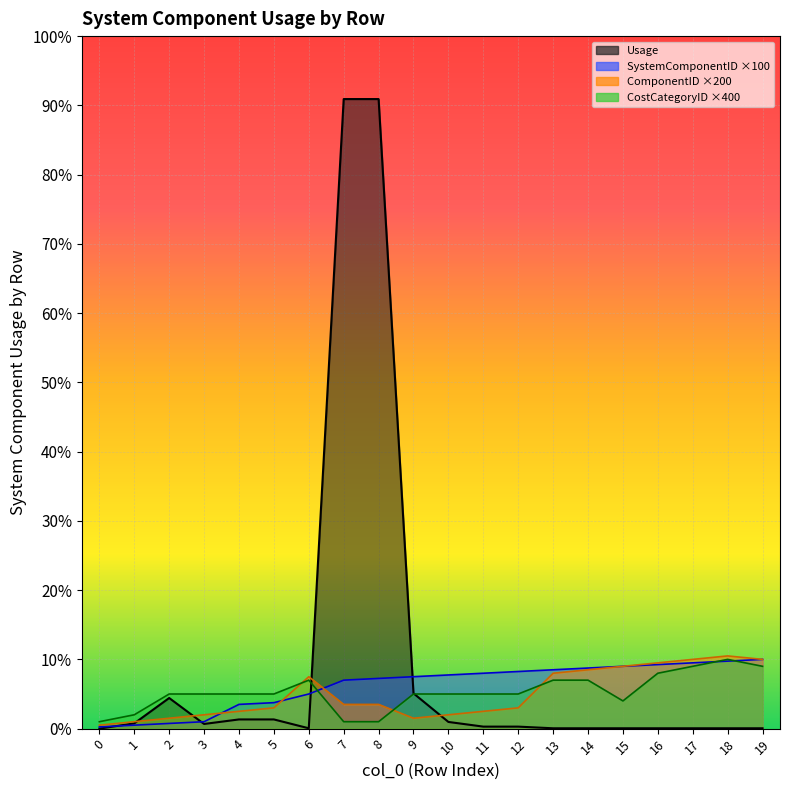

What are all the series names shown in the legend?

Usage, SystemComponentID, ComponentID, CostCategoryID